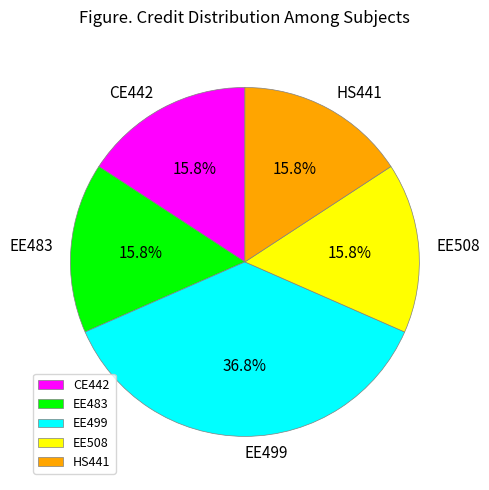

What is the ratio of the value at EE508 to the value at EE499?

0.4